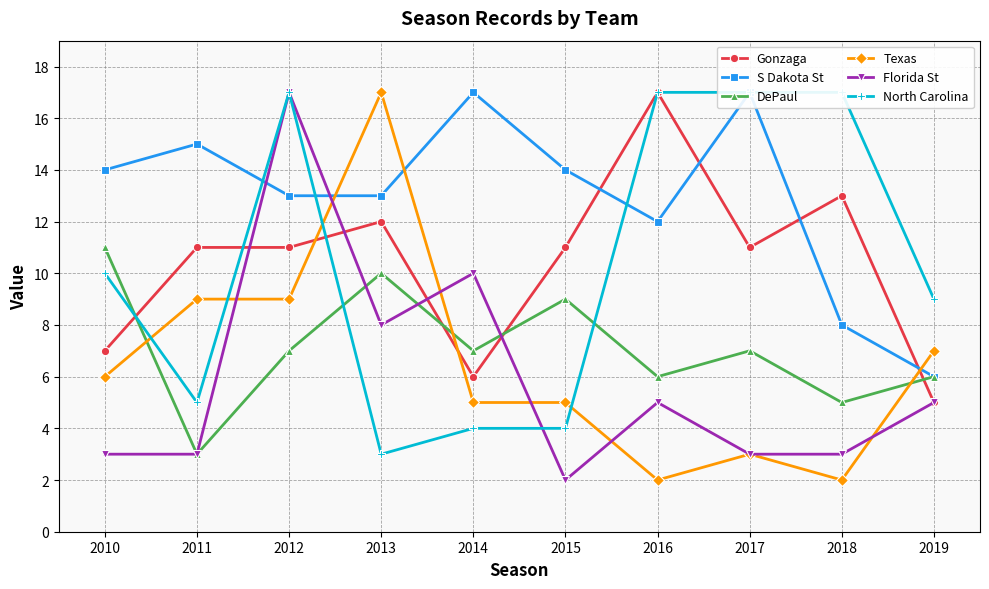

What is the highest value of the Gonzaga series?

17